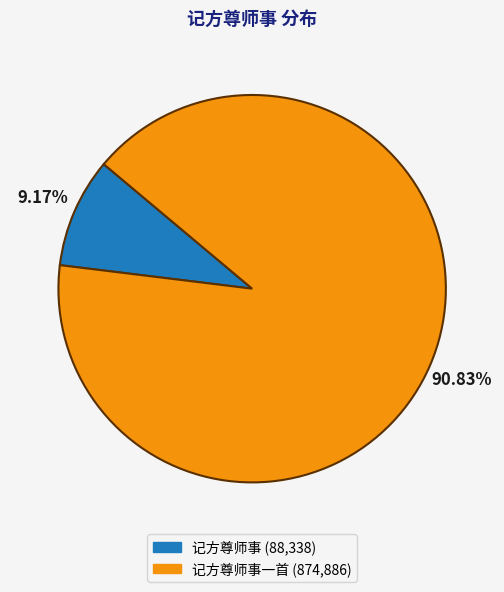

Does any single category account for the majority?

Yes